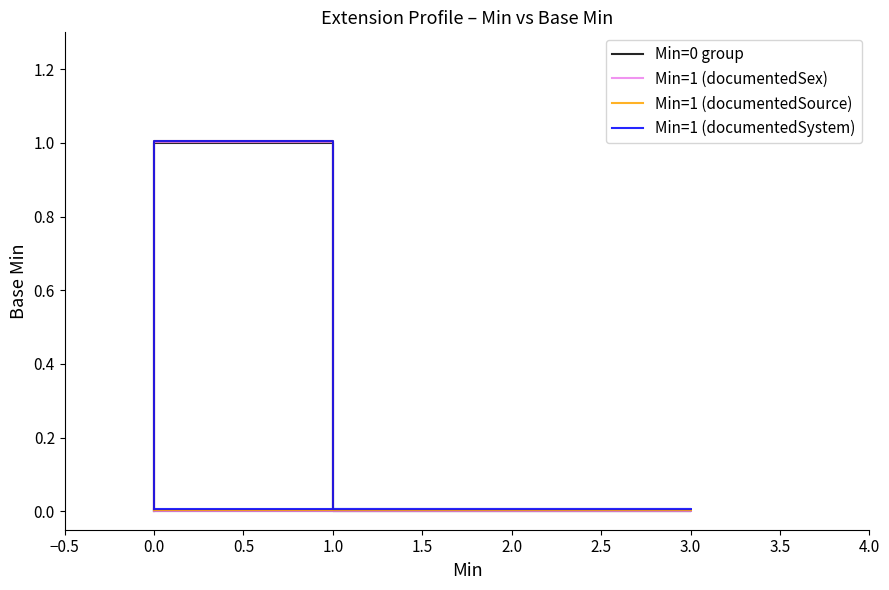

Between 1.0 and 0.0, which series saw the biggest shift?

Min=0 group